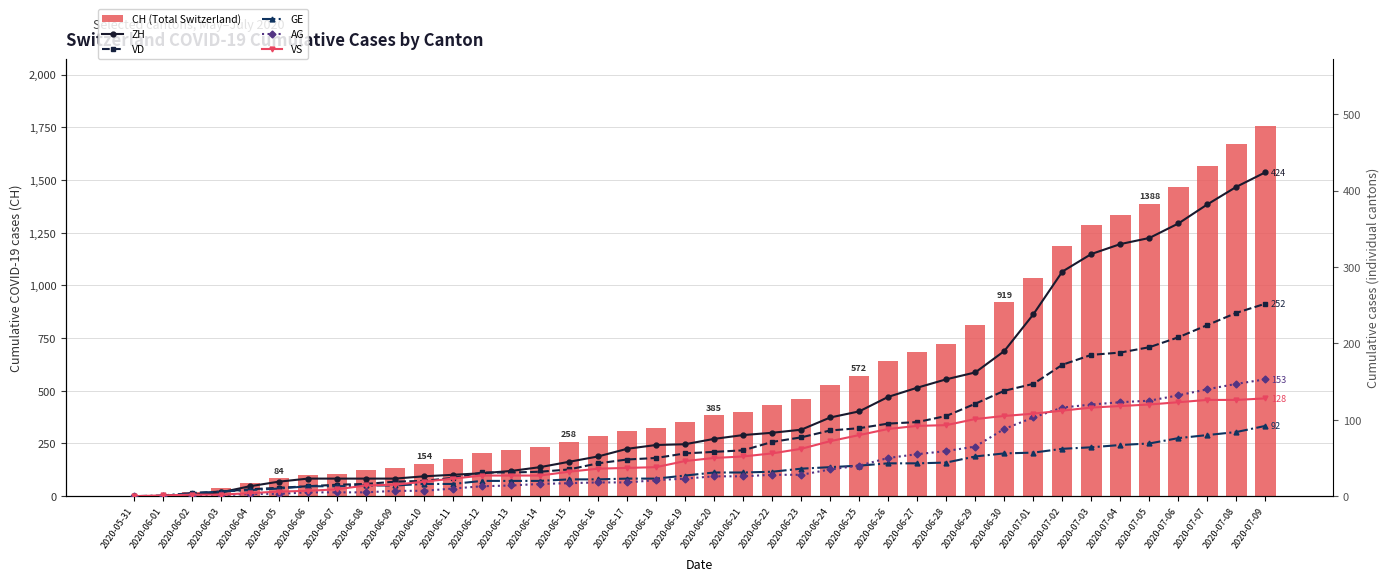

What are all the series names shown in the legend?

CH (Total Switzerland), ZH, VD, GE, AG, VS